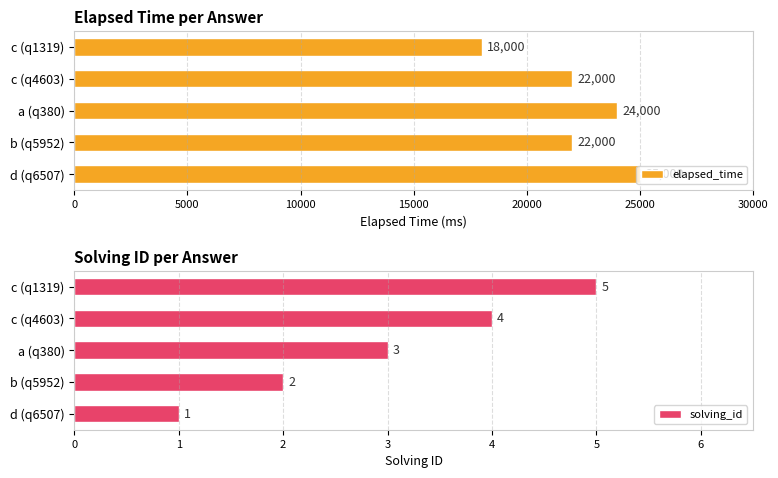

What is the difference between the second highest and second lowest values in the solving_id series?

2